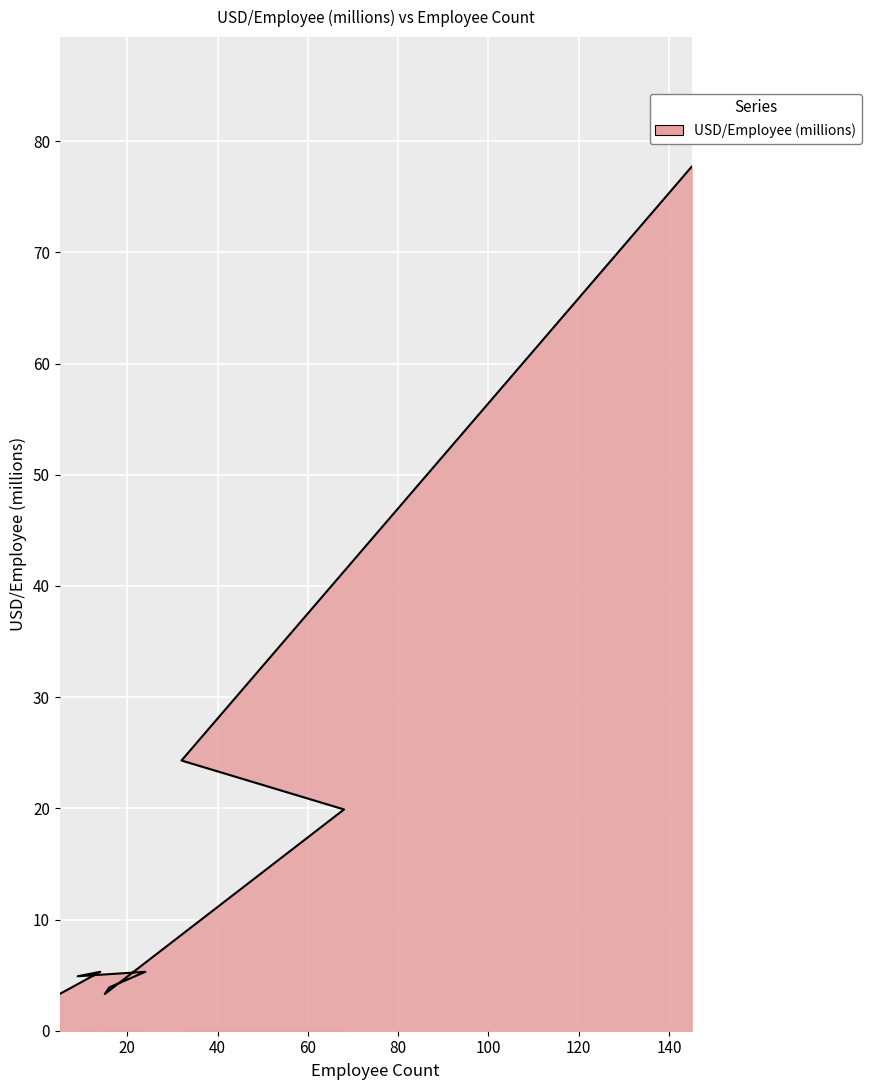

How many points are lower than both their immediate neighbors (excluding endpoints)?

2